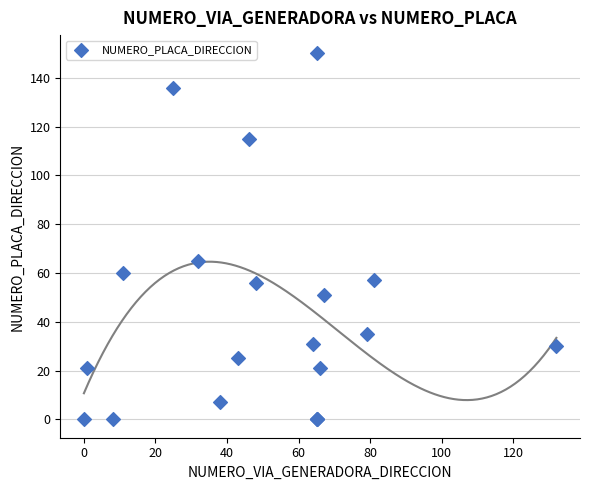

What Y value in the scatter plot is closest to 75?

65